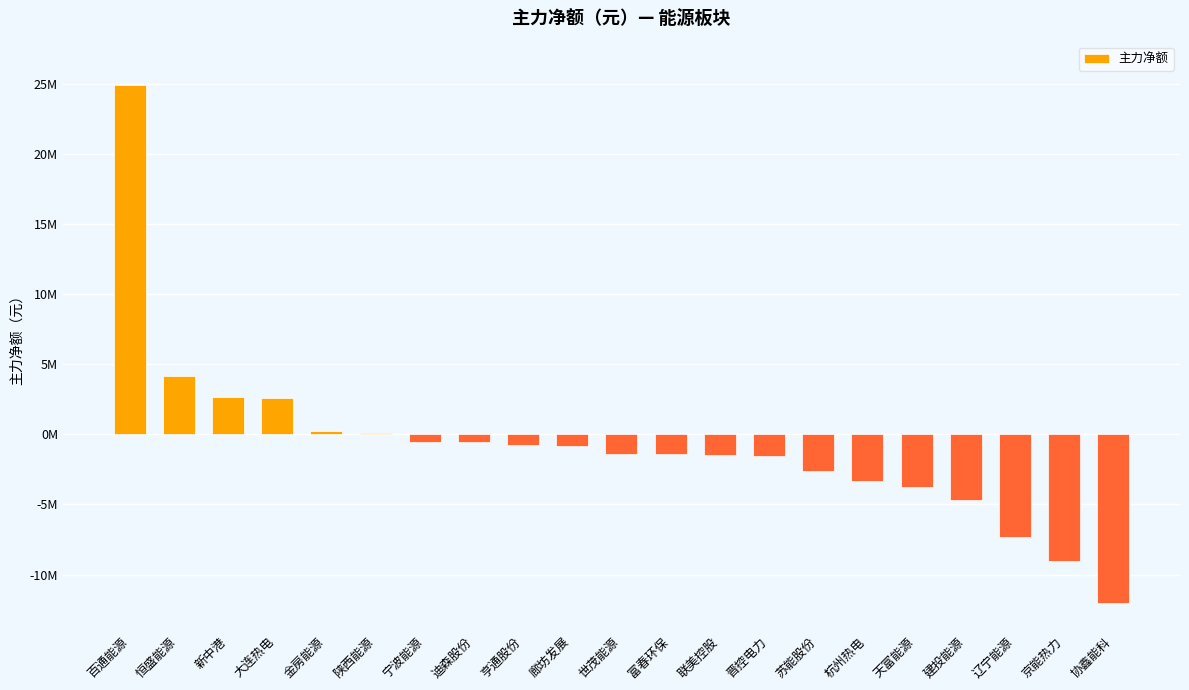

What is the sum of all values?

-16806165